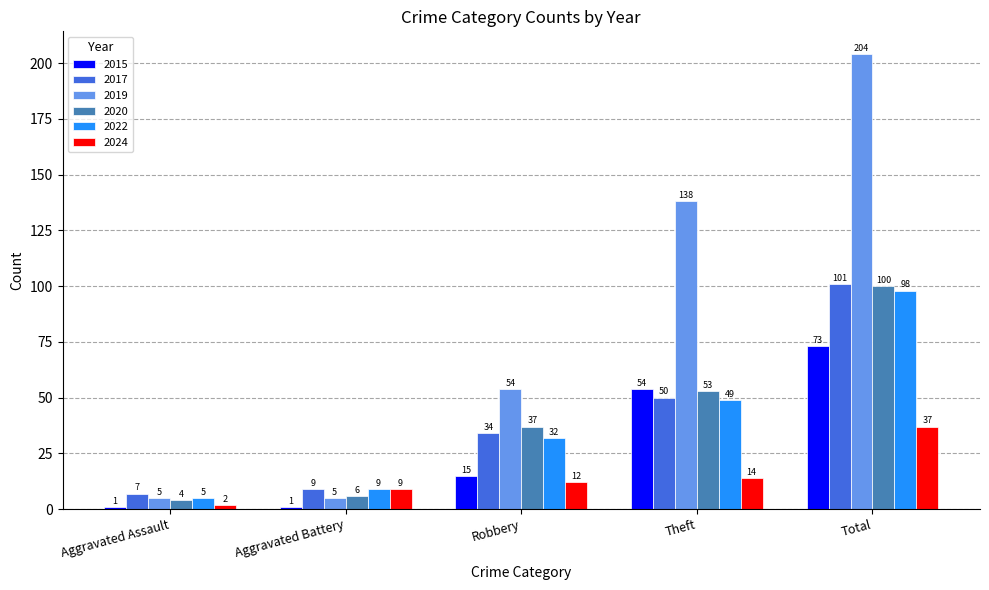

Reading left to right, what are all the values shown in this chart?

2015: Aggravated Assault=1	Aggravated Battery=1	Robbery=15	Theft=54	Total=73
2017: Aggravated Assault=7	Aggravated Battery=9	Robbery=34	Theft=50	Total=101
2019: Aggravated Assault=5	Aggravated Battery=5	Robbery=54	Theft=138	Total=204
2020: Aggravated Assault=4	Aggravated Battery=6	Robbery=37	Theft=53	Total=100
2022: Aggravated Assault=5	Aggravated Battery=9	Robbery=32	Theft=49	Total=98
2024: Aggravated Assault=2	Aggravated Battery=9	Robbery=12	Theft=14	Total=37